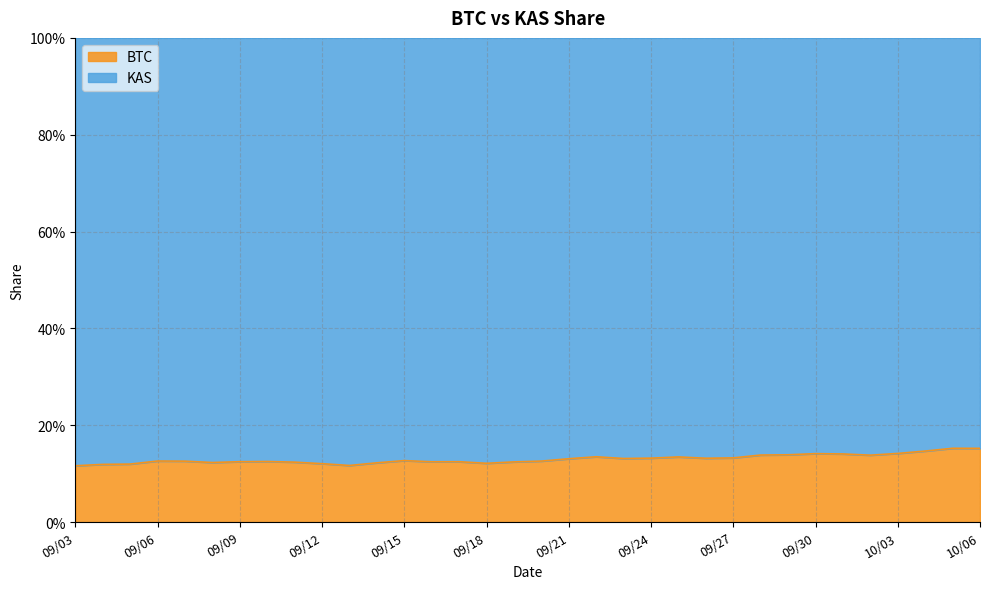

Where is the data nearest to the value 0?

09/03